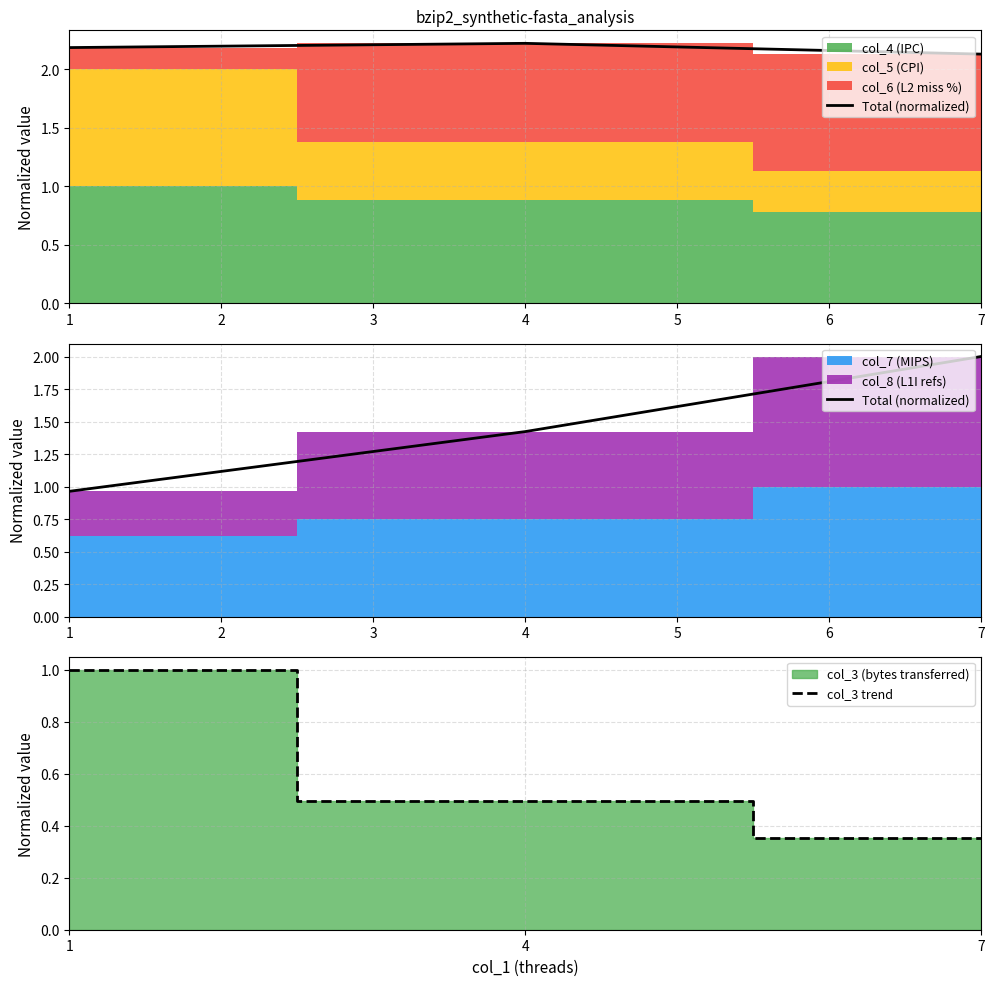

Which series has the largest total across all categories?

Total (normalized)